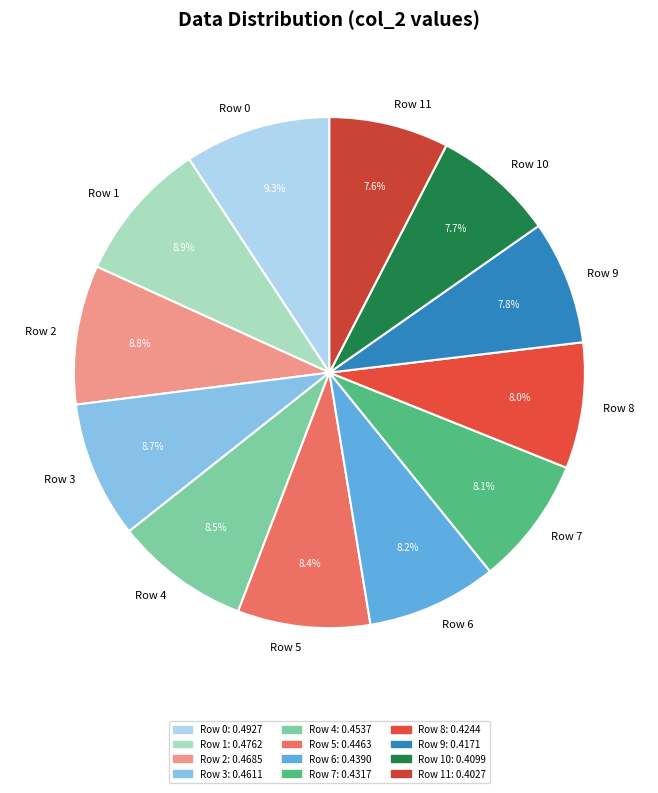

The Row 0 slice represents 1% of the pie. True or false?

False